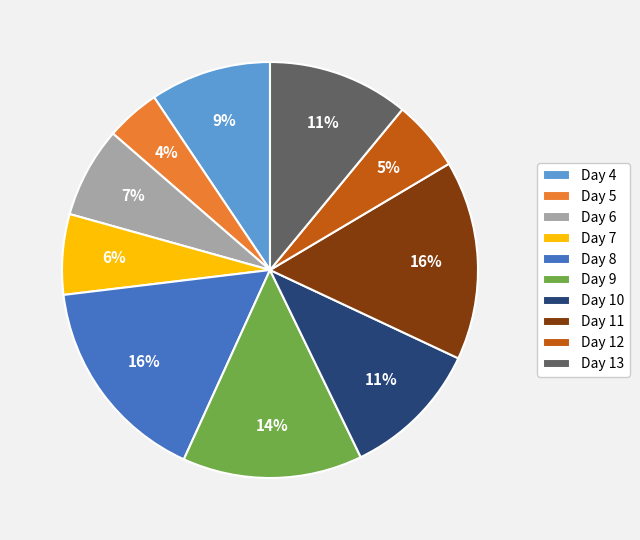

To the nearest percent, what is the difference between the largest and smallest slice percentages?

12%